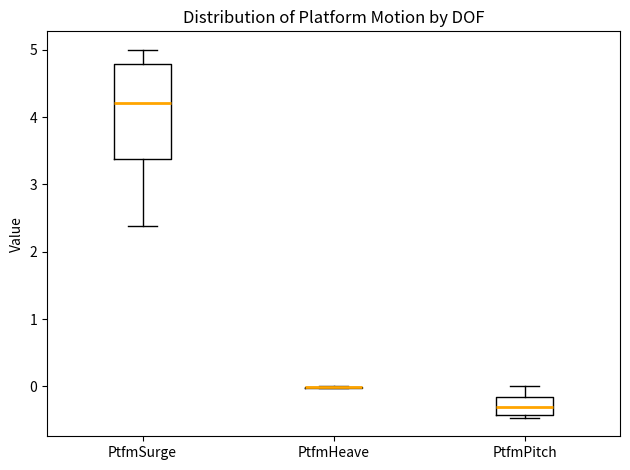

Reading left to right, transcribe this box plot: for each box, give where its median line is, the range the box spans, and where its two whiskers end, as read against the y-axis. The values are not printed on the chart, so give them approximately, as read against the axis.

PtfmSurge: median 4.2, box 3.4 to 4.8, whiskers 2.4 to 5.0
PtfmHeave: box collapsed to a line at 0.0, whiskers 0.0 to 0.0
PtfmPitch: median -0.3, box -0.4 to -0.2, whiskers -0.5 to 0.0